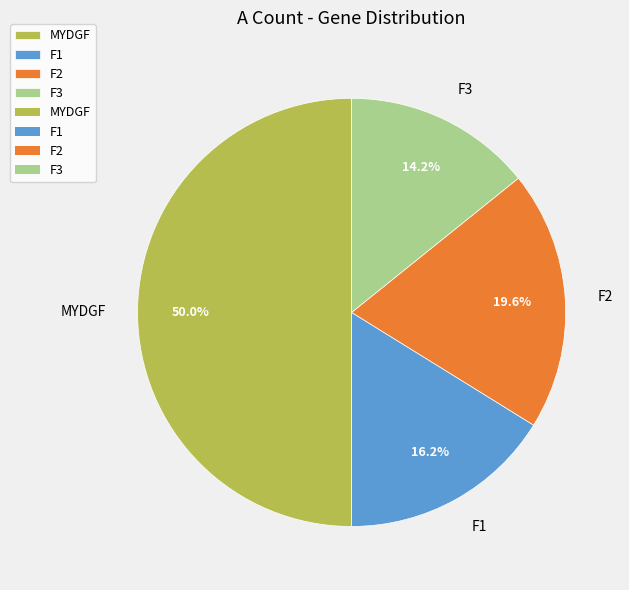

Combined, what portion of the pie is MYDGF and F2?

69.6%